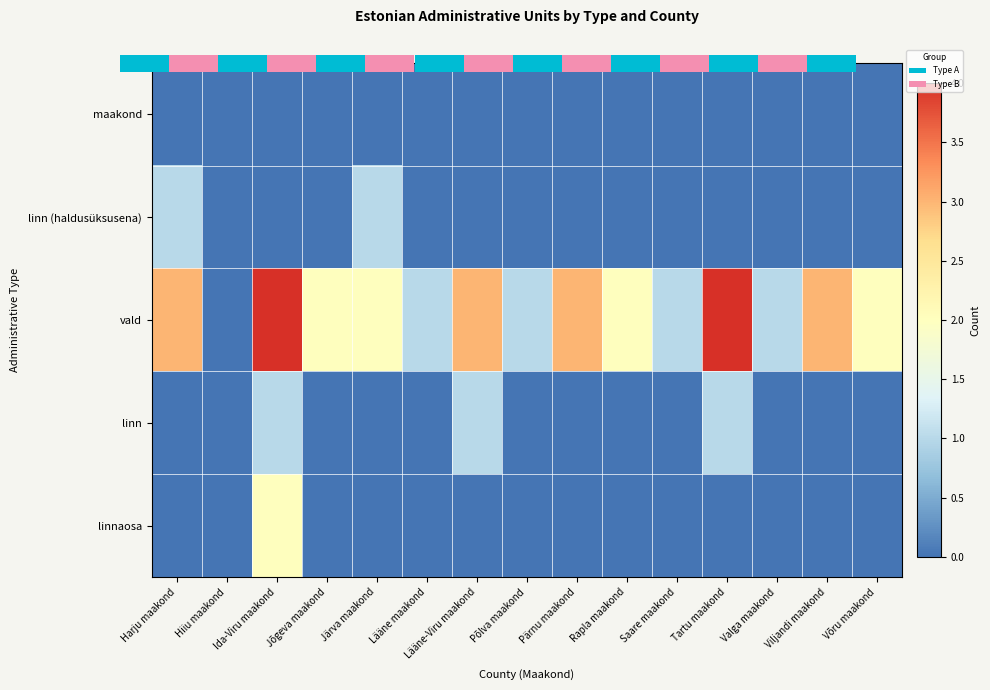

Which series has the widest spread of values?

vald